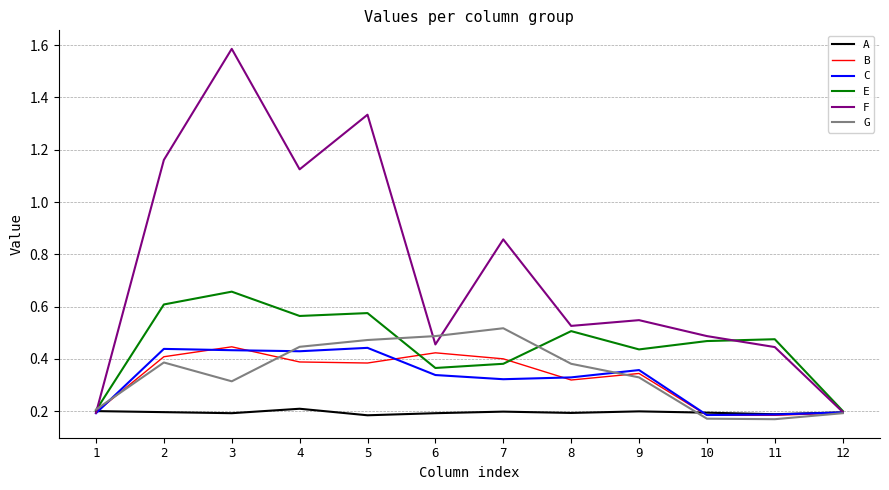

The value of E at 2 is 1.0. True or false?

False